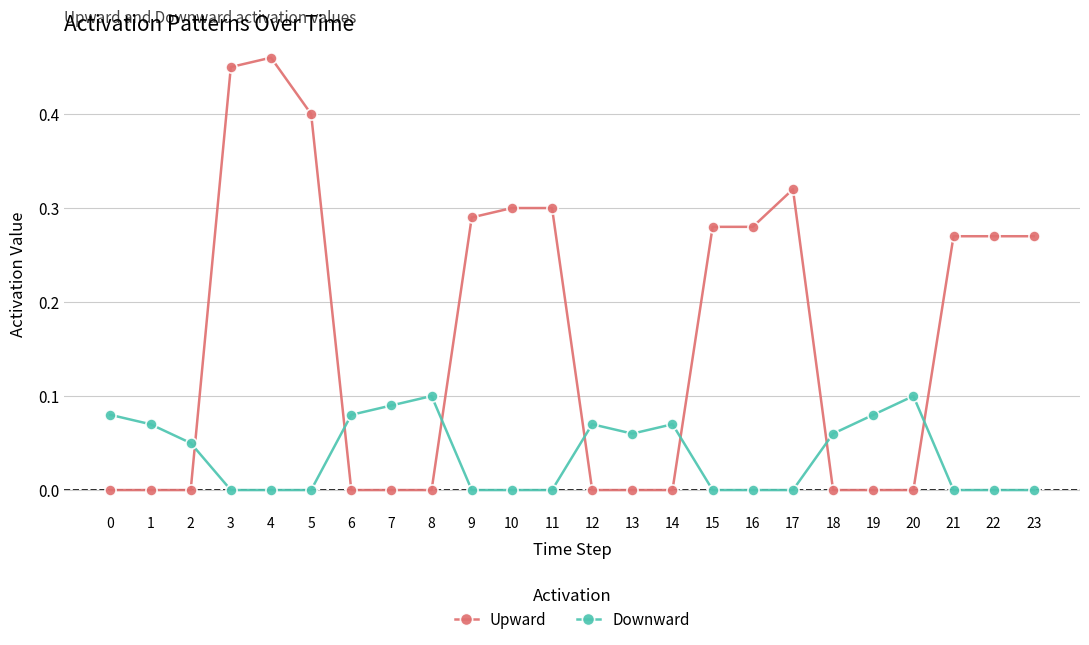

List the series in order of their overall mean, lowest first.

Downward, Upward